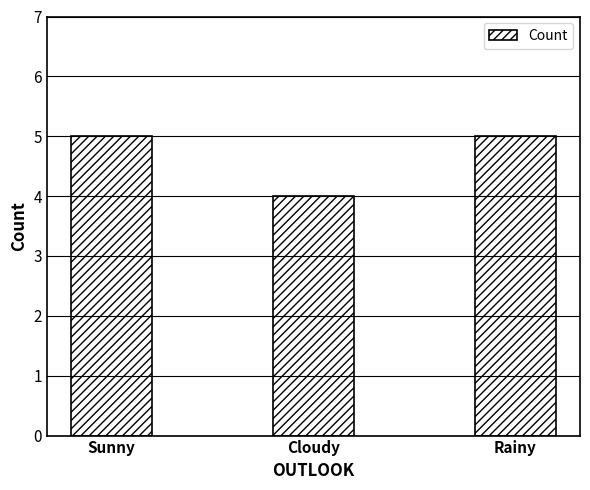

What position from the right is Rainy?

1